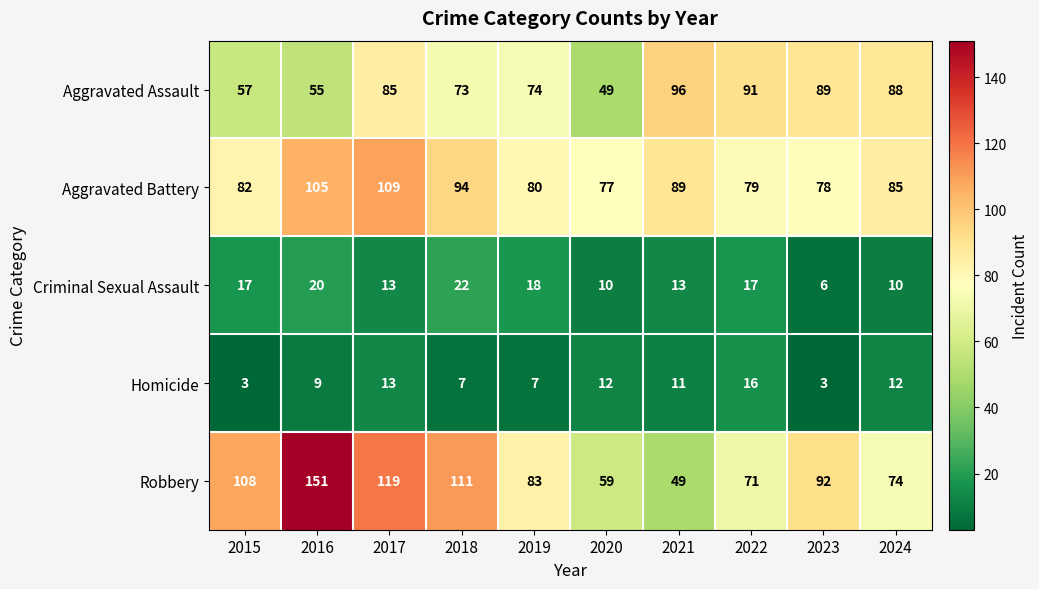

What is the sum of the Criminal Sexual Assault values at 2015 and 2018?

39